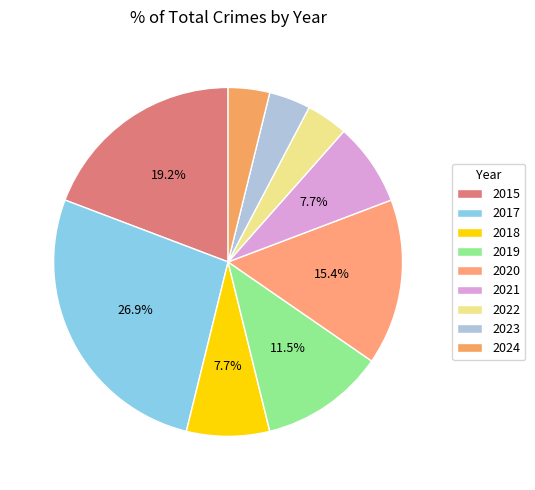

Is the sum of 2021 and 2020 greater than half?

No